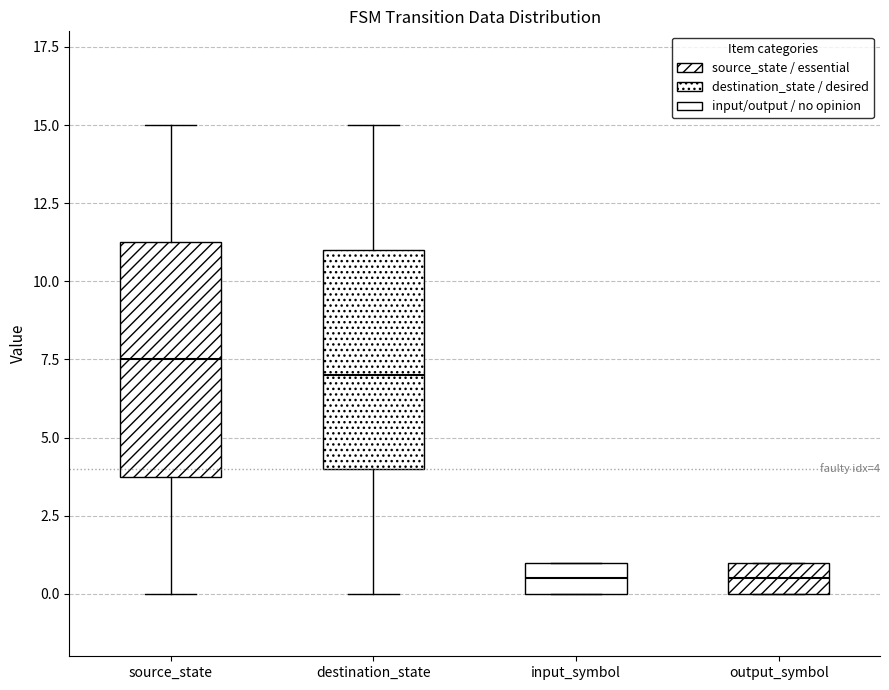

Which box has the highest median line?

source_state